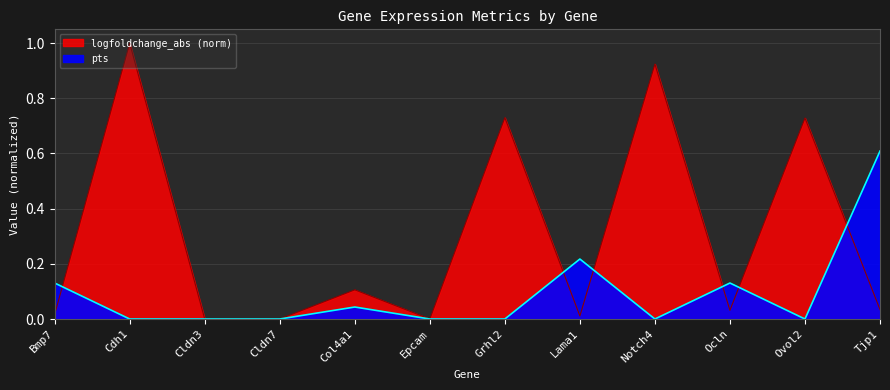

True or false: logfoldchange_abs and pts intersect in this chart.

True